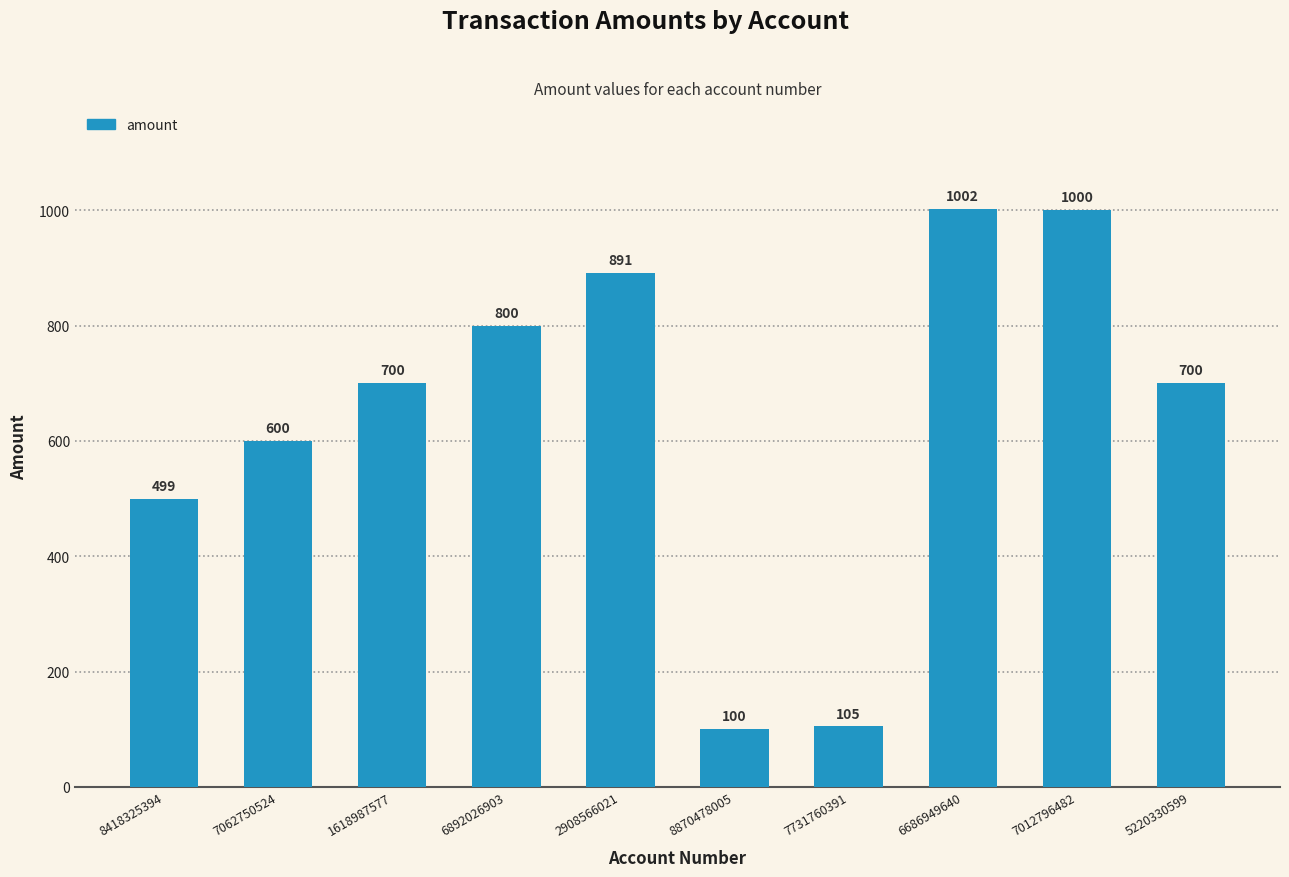

The value at 7012796482 is 1595. True or false?

False